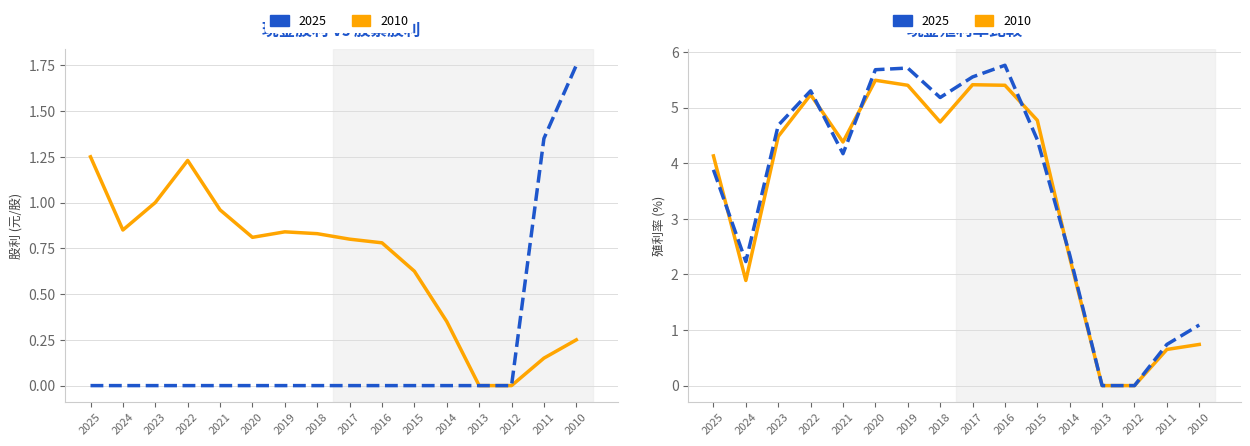

Reading left to right, list all the values displayed in this chart.

現金股利: 2025=1.2	2024=0.8	2023=1.0	2022=1.2	2021=1.0	2020=0.8	2019=0.8	2018=0.8	2017=0.8	2016=0.8	2015=0.6	2014=0.3	2013=0.0	2012=0.0	2011=0.1	2010=0.2
股票股利: 2025=0.0	2024=0.0	2023=0.0	2022=0.0	2021=0.0	2020=0.0	2019=0.0	2018=0.0	2017=0.0	2016=0.0	2015=0.0	2014=0.0	2013=0.0	2012=0.0	2011=1.4	2010=1.8
除息前殖利率: 2025=4.1	2024=1.9	2023=4.5	2022=5.2	2021=4.4	2020=5.5	2019=5.4	2018=4.7	2017=5.4	2016=5.4	2015=4.8	2014=2.3	2013=0.0	2012=0.0	2011=0.7	2010=0.7
年均價殖利率: 2025=3.9	2024=2.2	2023=4.7	2022=5.3	2021=4.2	2020=5.7	2019=5.7	2018=5.2	2017=5.5	2016=5.8	2015=4.4	2014=2.4	2013=0.0	2012=0.0	2011=0.7	2010=1.1